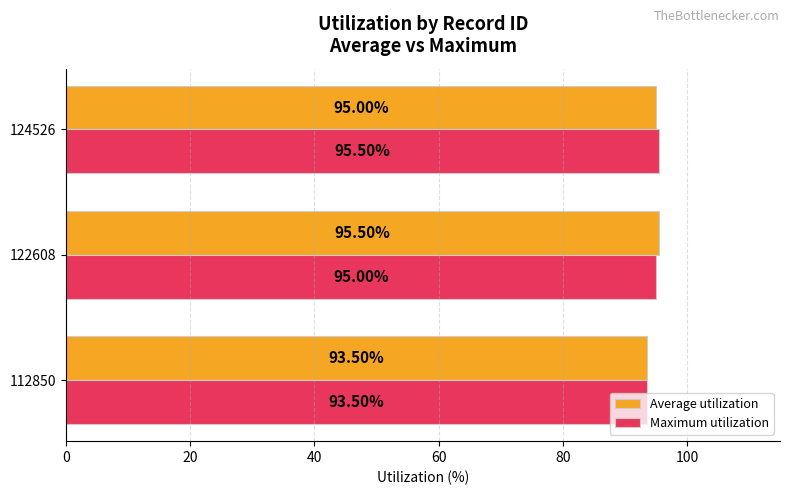

What is the maximum value shown in the chart?

95.5